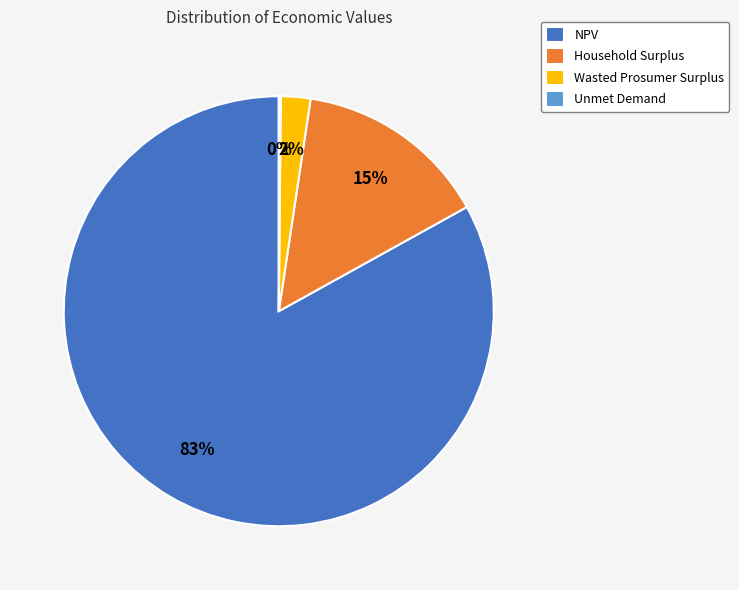

What is the majority slice?

NPV